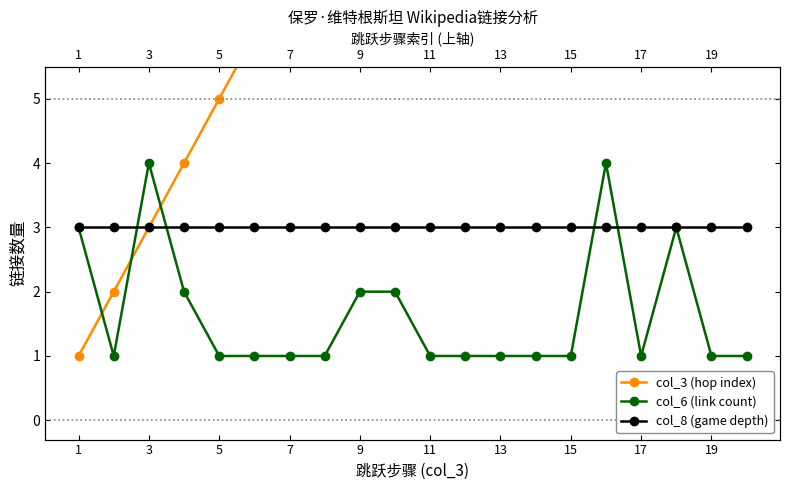

Where is col_3 (hop index) nearest to the value 10?

19